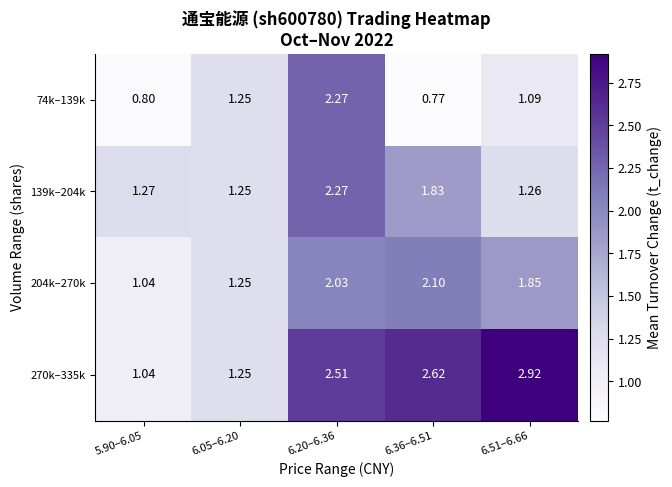

Is the value of 204k–270k at 6.51–6.66 greater than the value of 74k–139k at 5.90–6.05?

Yes